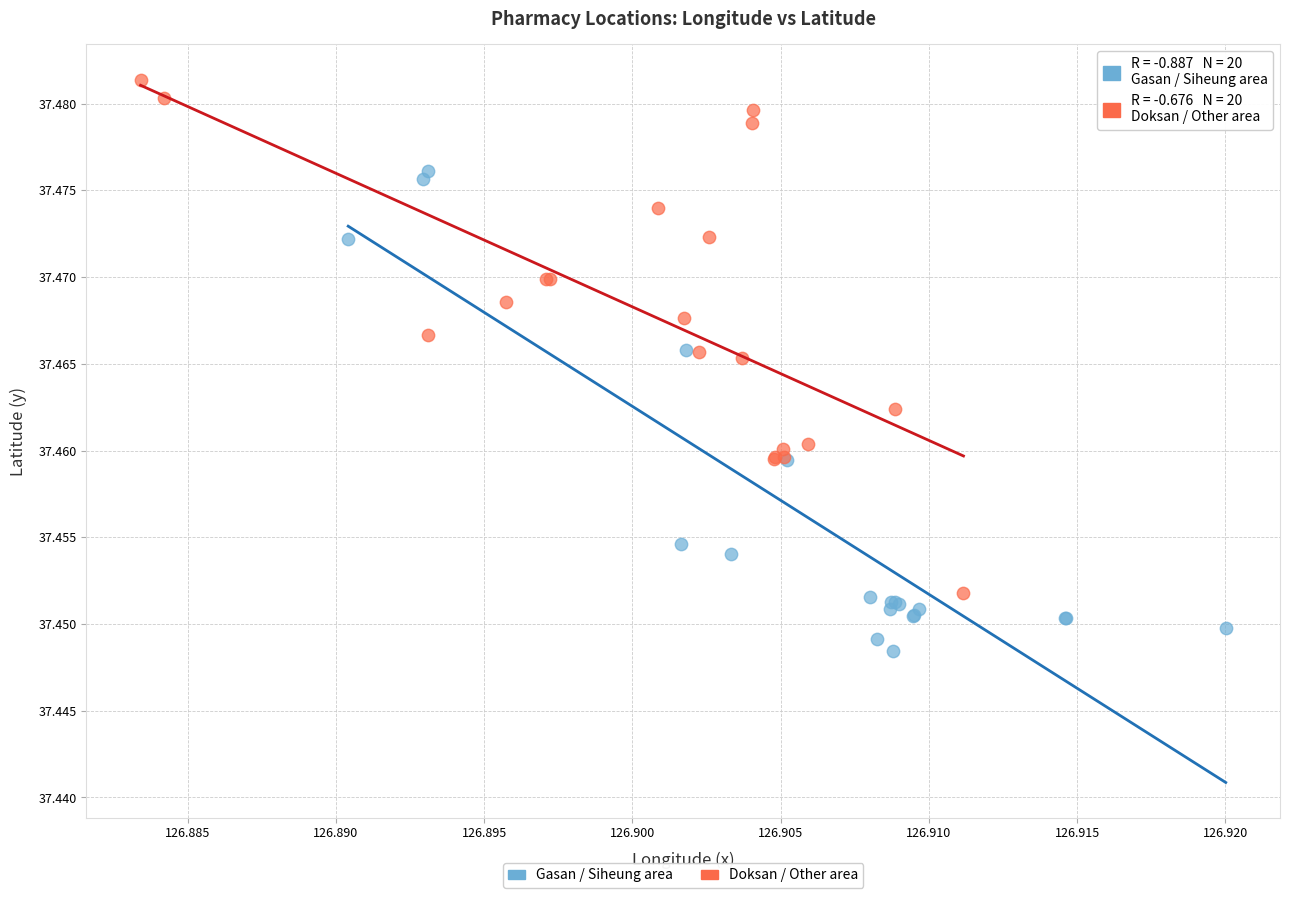

What are all the series names shown in the legend?

Gasan / Siheung area, Doksan / Other area